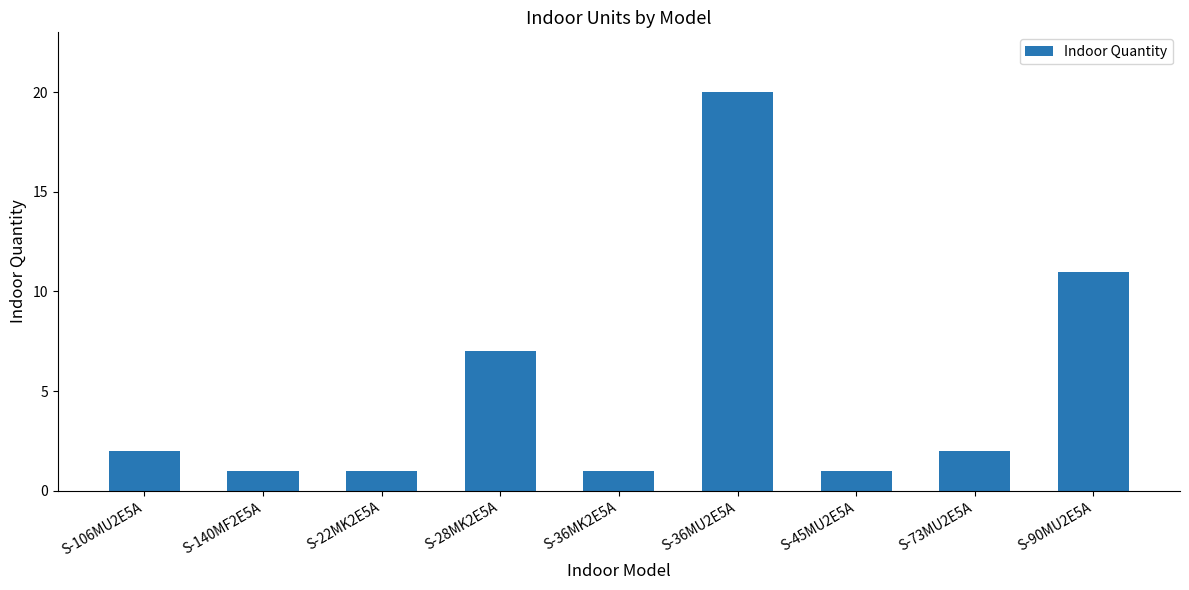

What is the minimum value shown in the chart?

1